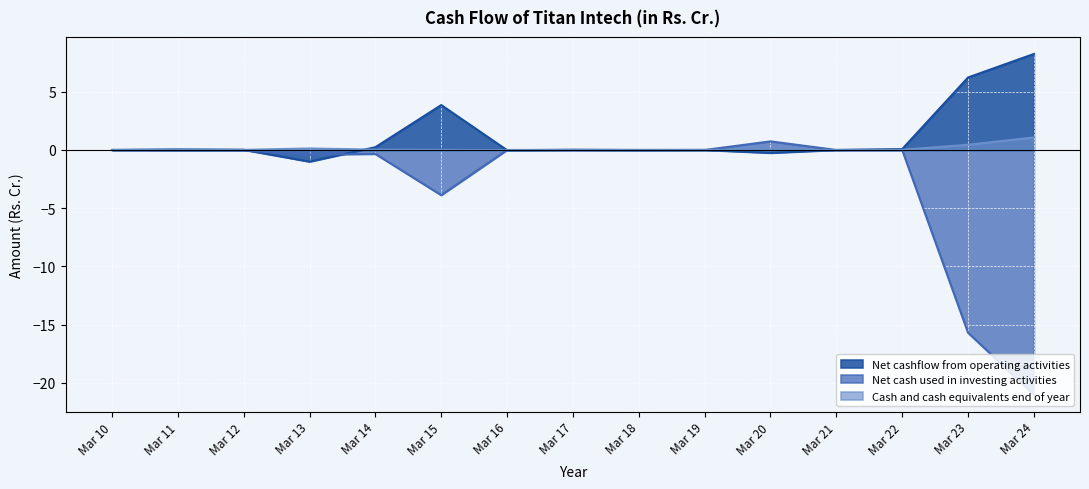

What are all the series names shown in the legend?

Net cashflow from operating activities, Net cash used in investing activities, Cash and cash equivalents end of year